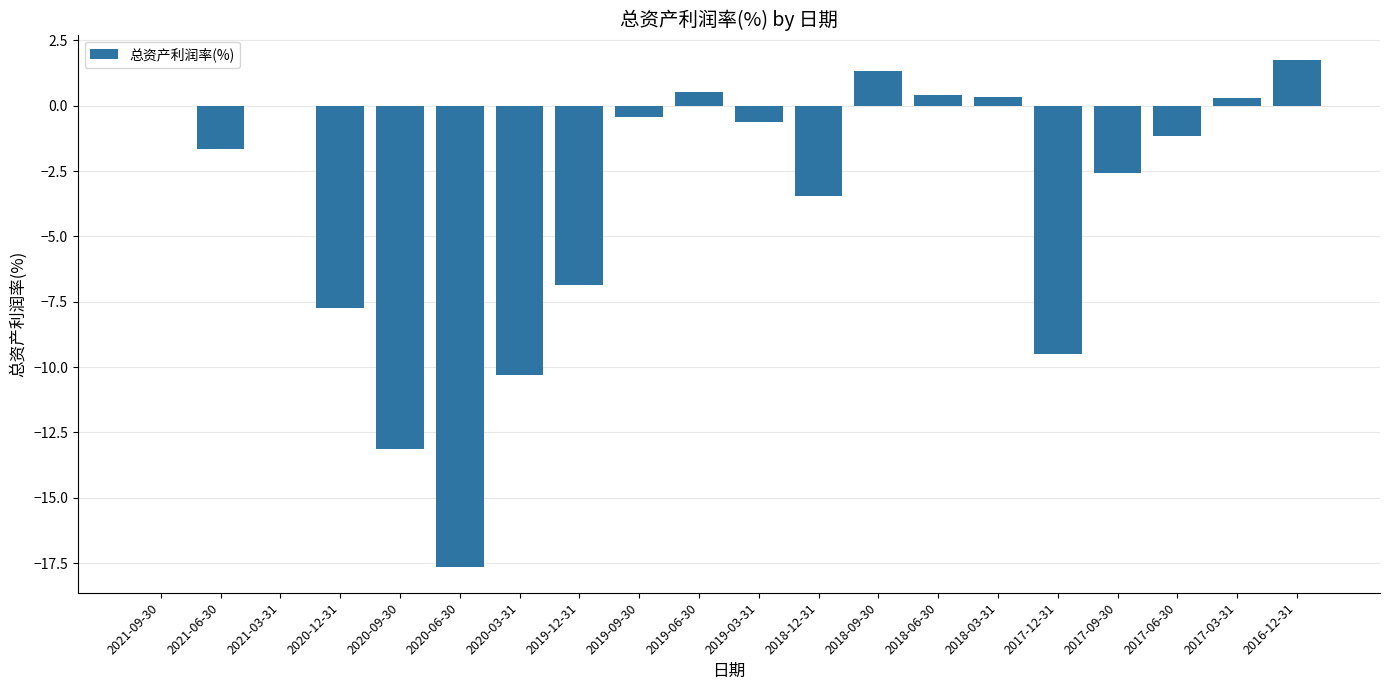

The value at 2019-03-31 is -0.6. True or false?

True